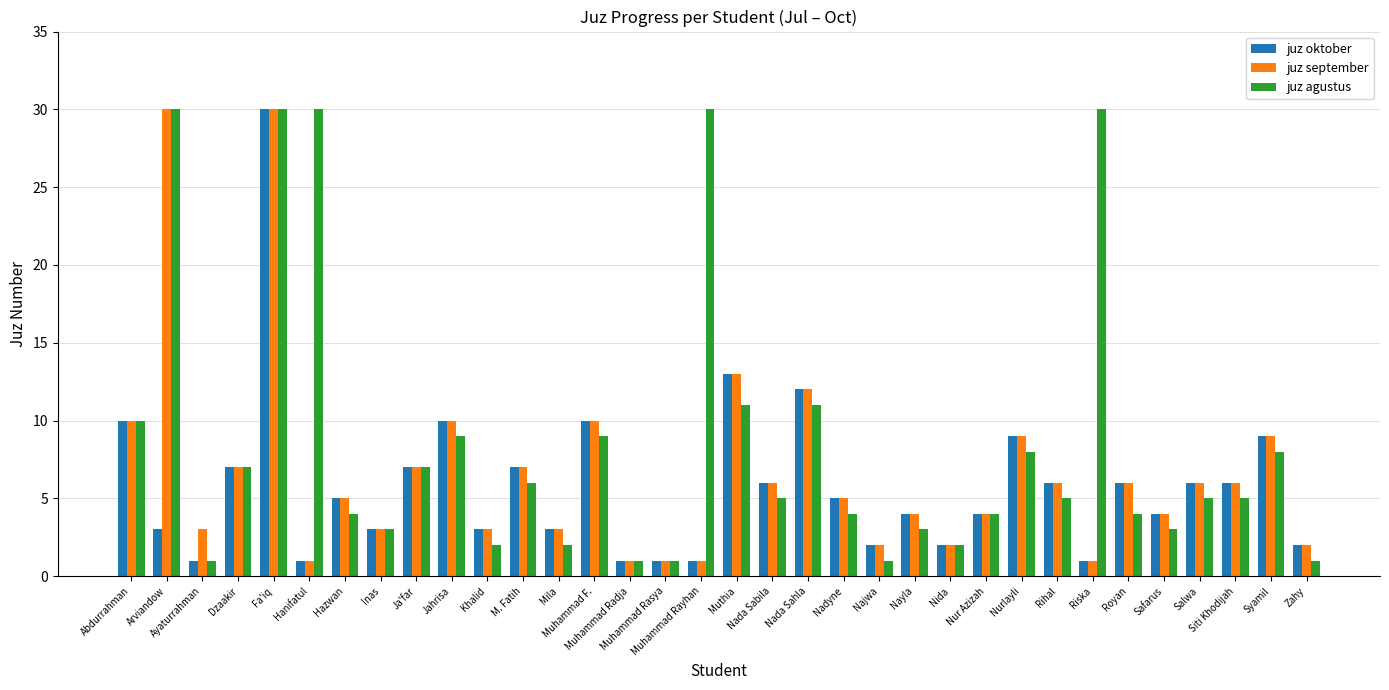

At which label is juz oktober closest to 15?

Muthia